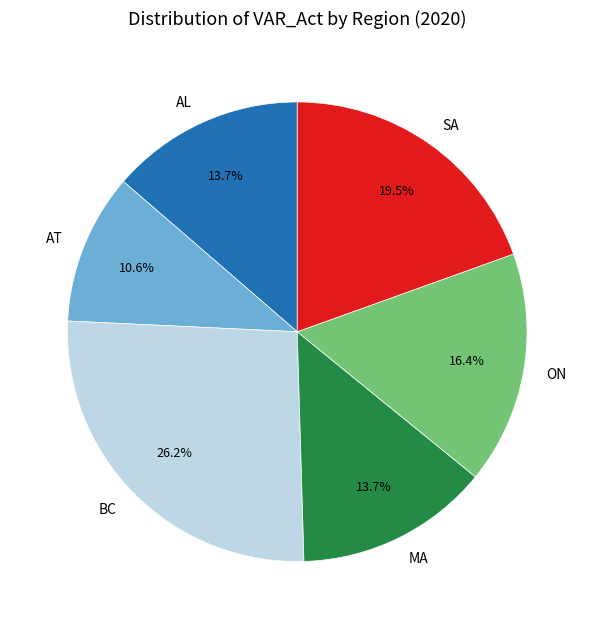

Is there a majority slice in this chart?

No